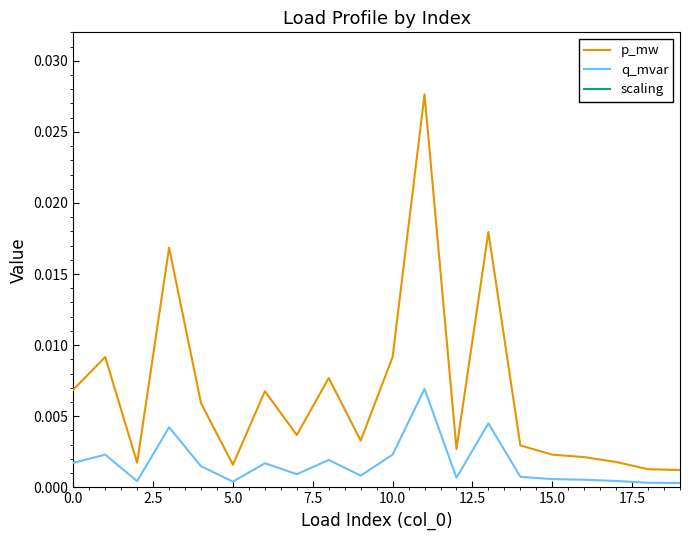

Which series has the widest spread of values?

p_mw